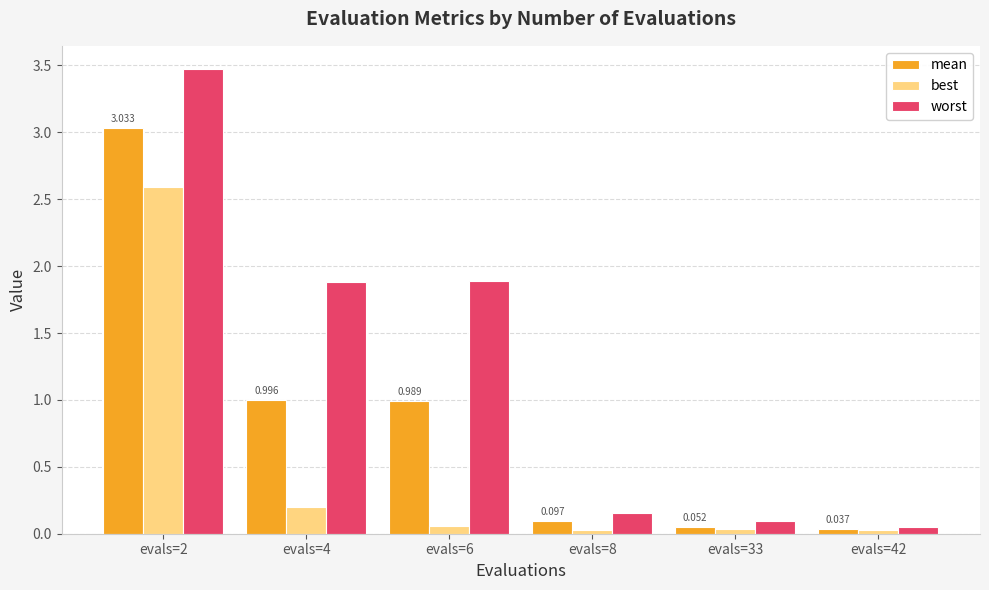

At how many categories does at least one series exceed 1?

3